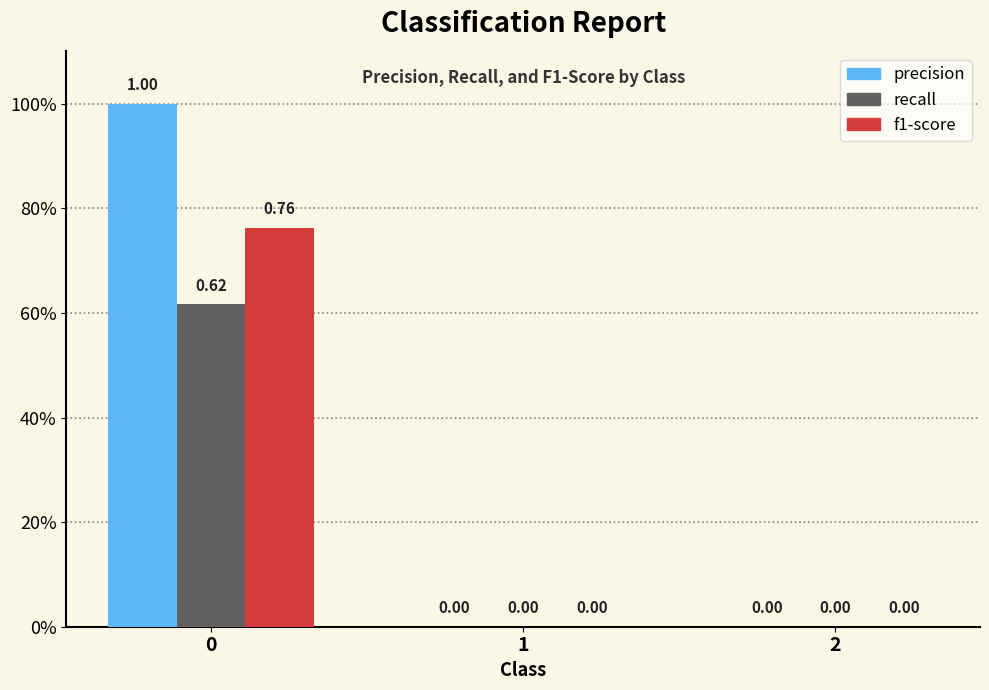

What is the average value of the recall series?

0.2